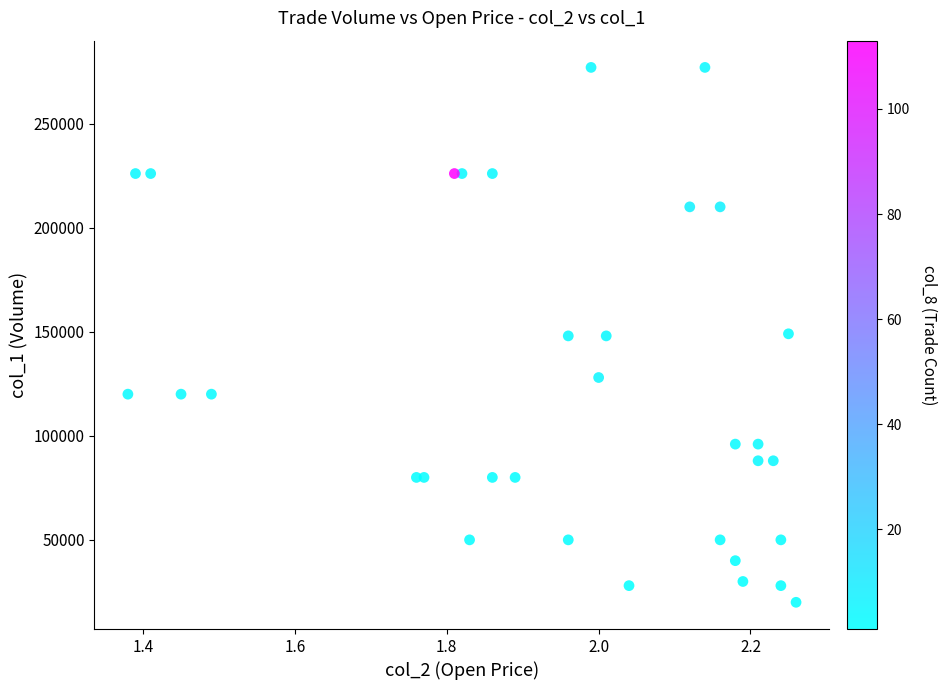

What is the range of Y values (max minus min)?

257000